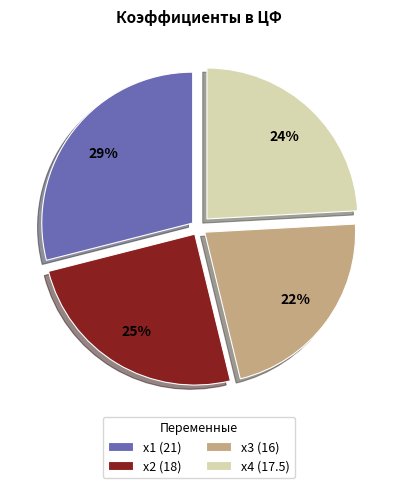

Between x1 and x2, which is larger?

x1